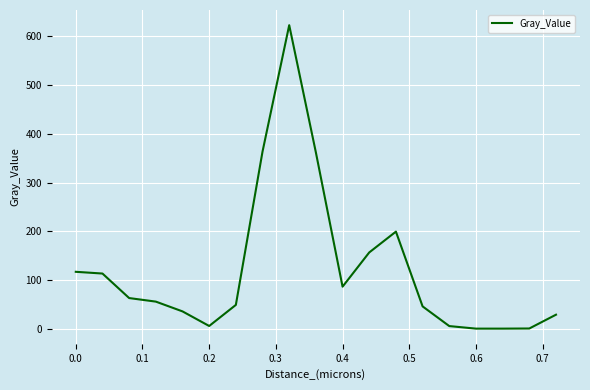

What is the maximum value shown in the chart?

623.2